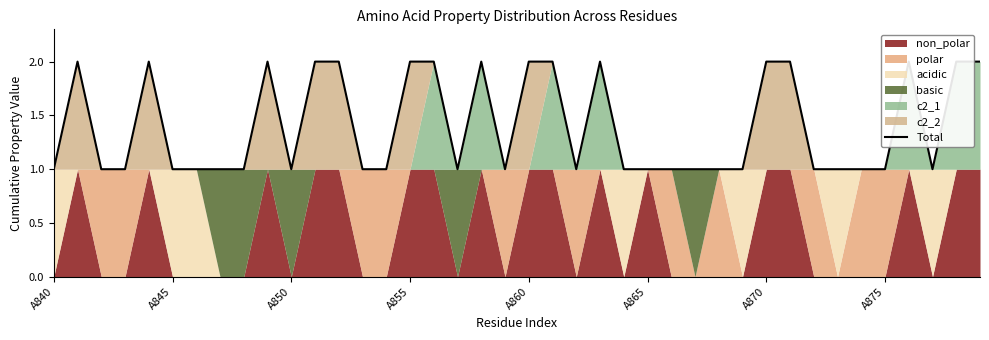

How many interior local peaks (higher than both neighbors) does the data have?

6